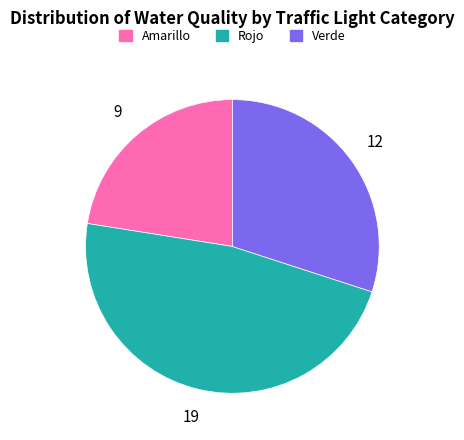

Is there any slice that represents more than half of the pie?

No